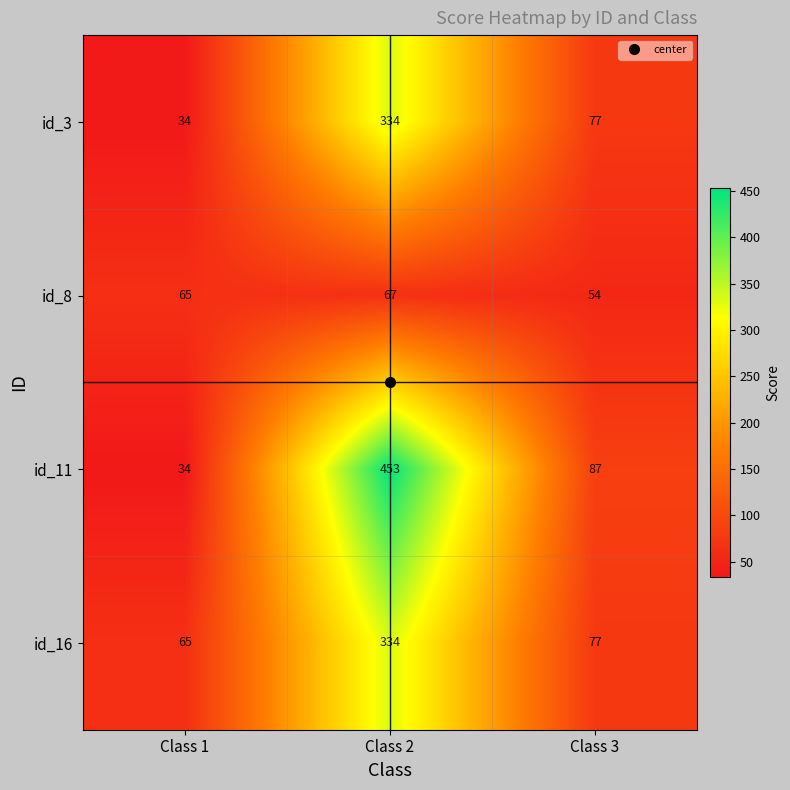

Which label corresponds to the smallest value in the chart?

Class 1